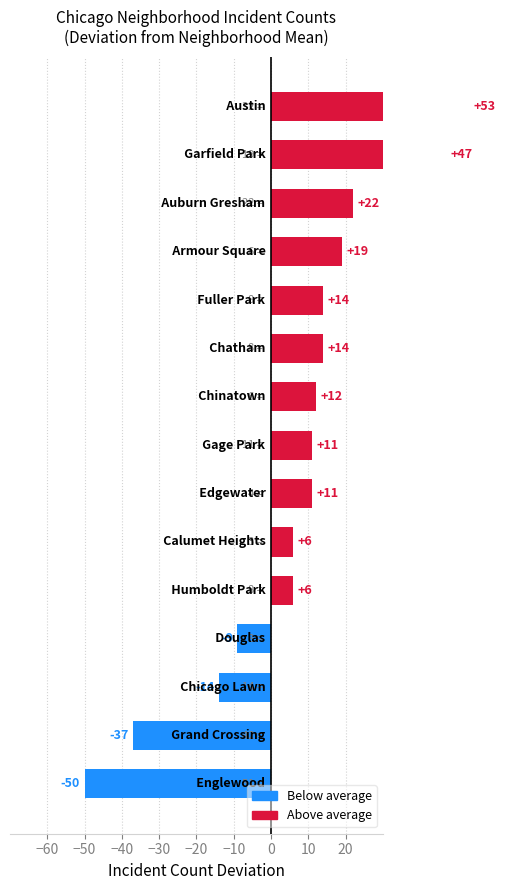

How many categories are shown in the chart?

15